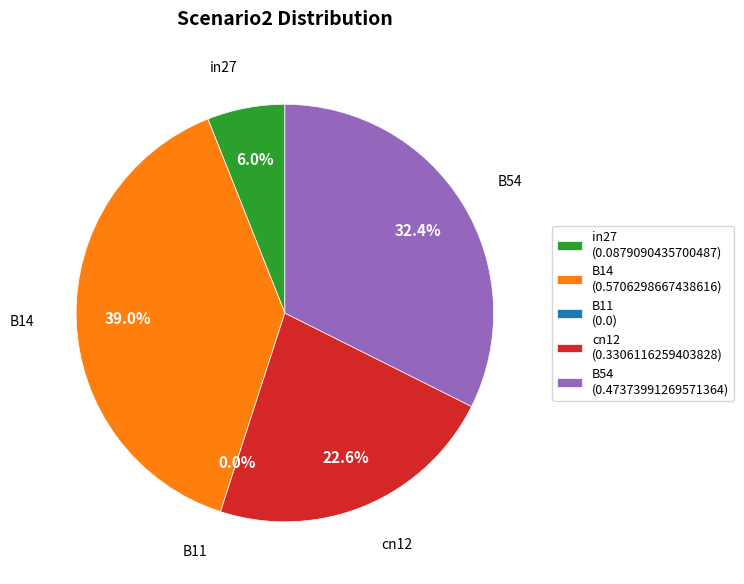

The cn12 slice represents 37% of the pie. True or false?

False